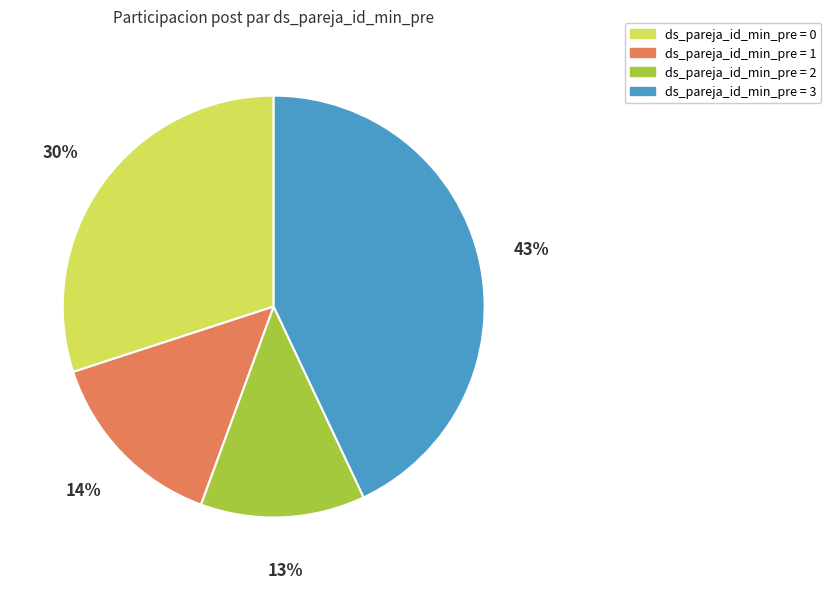

How many slices are in this pie chart?

4